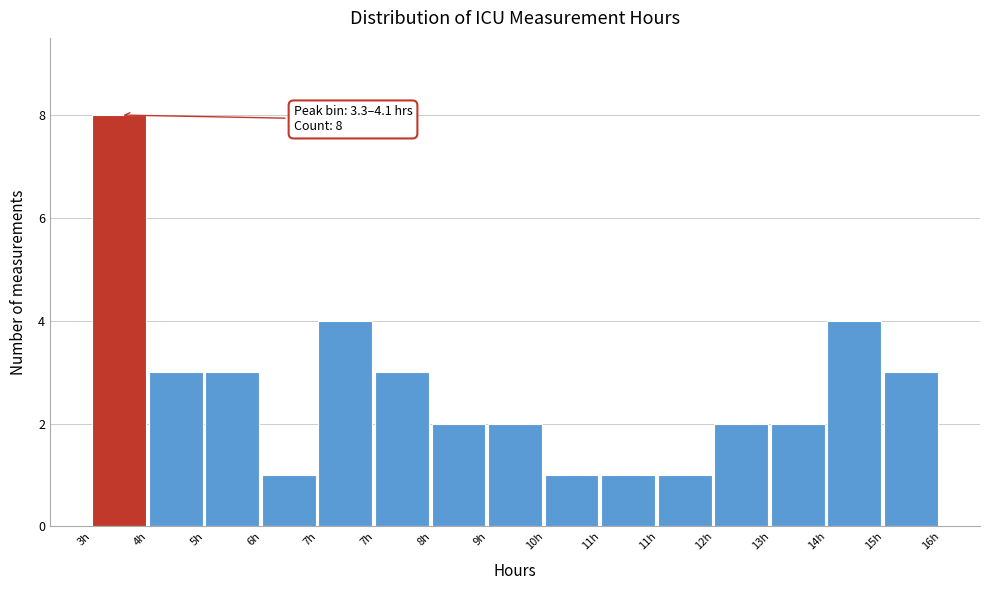

How many bars are there in total?

15